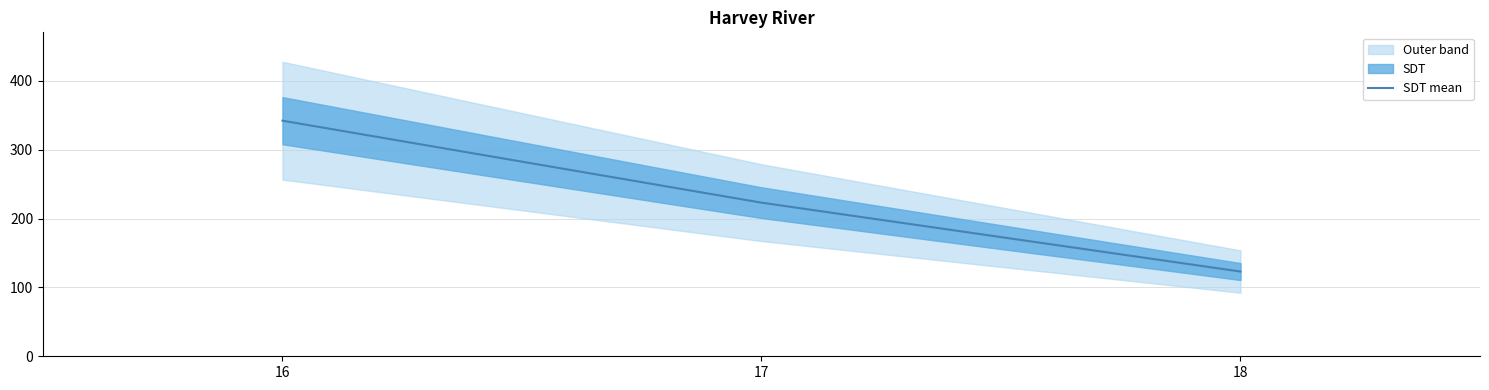

Reading left to right, list all the values displayed in this chart.

342	223	123